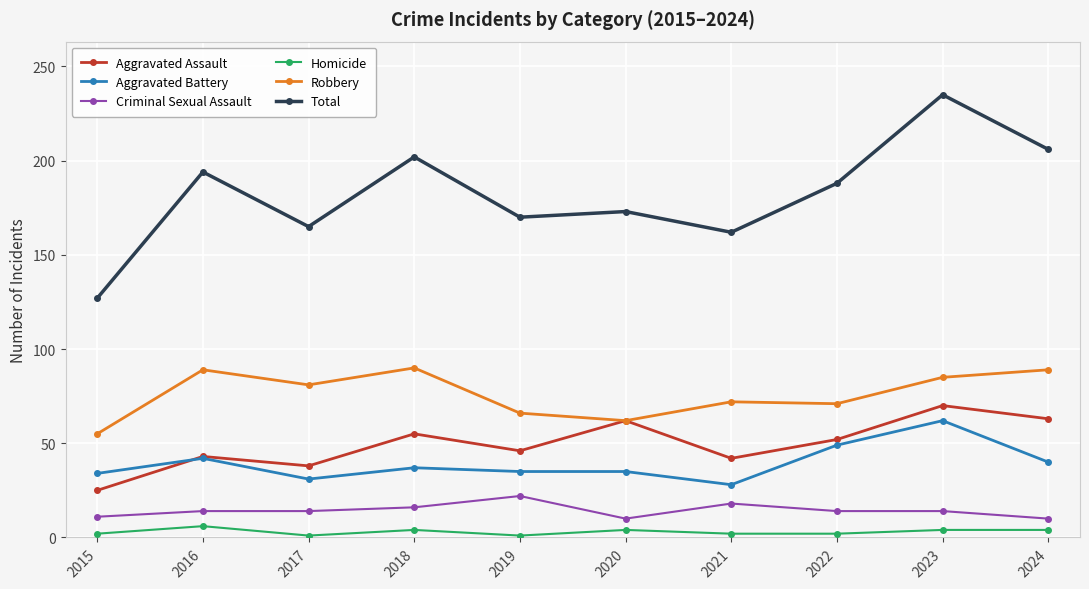

Rank the series by their maximum value, from lowest to highest.

Homicide, Criminal Sexual Assault, Aggravated Battery, Aggravated Assault, Robbery, Total